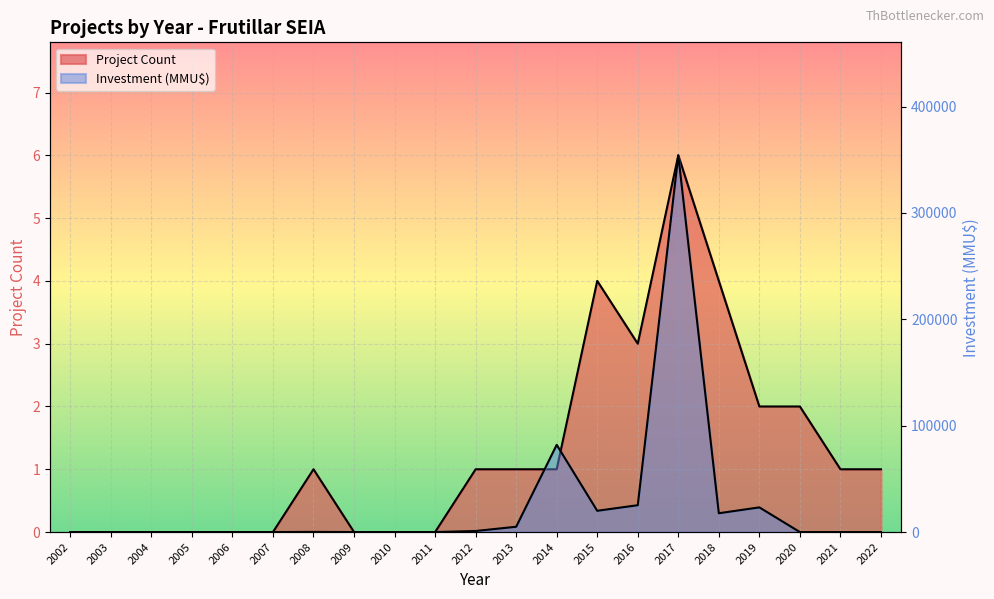

How many lines are shown in the chart?

2